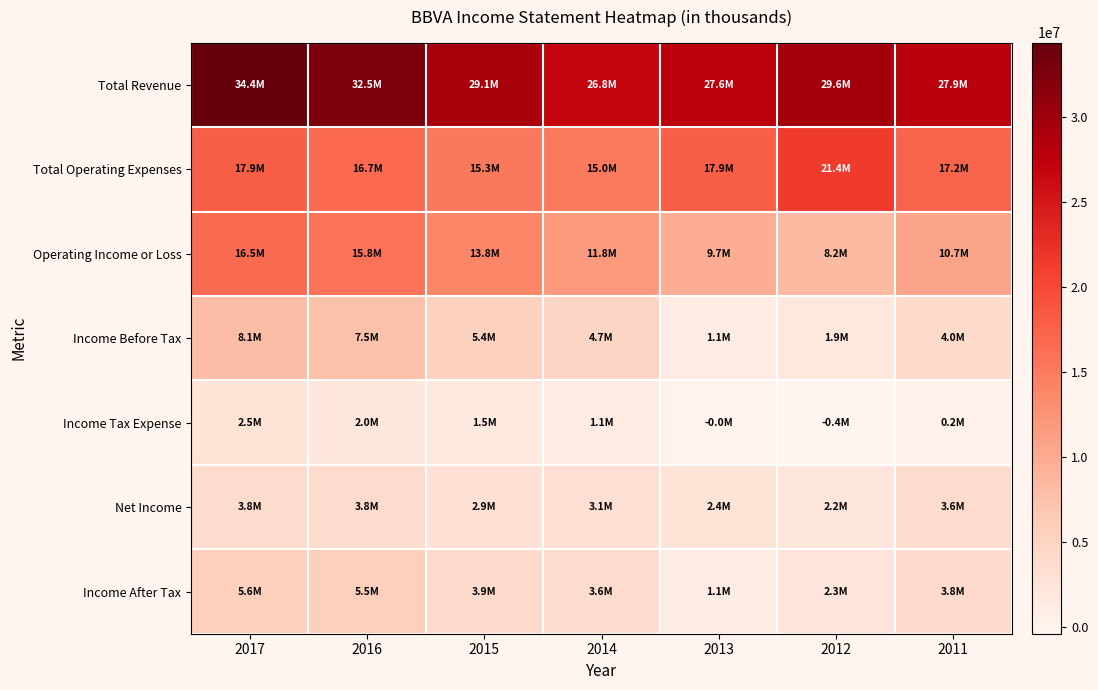

Which series has the largest range (max minus min)?

Operating Income or Loss